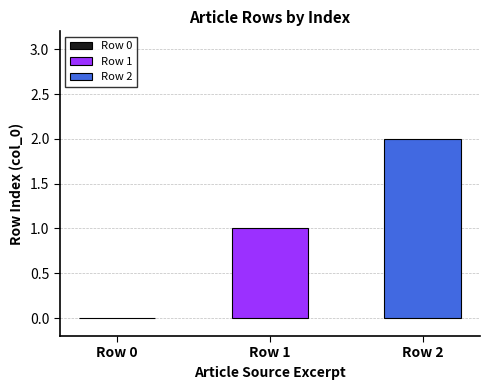

Which series has the widest spread of values?

Row 1